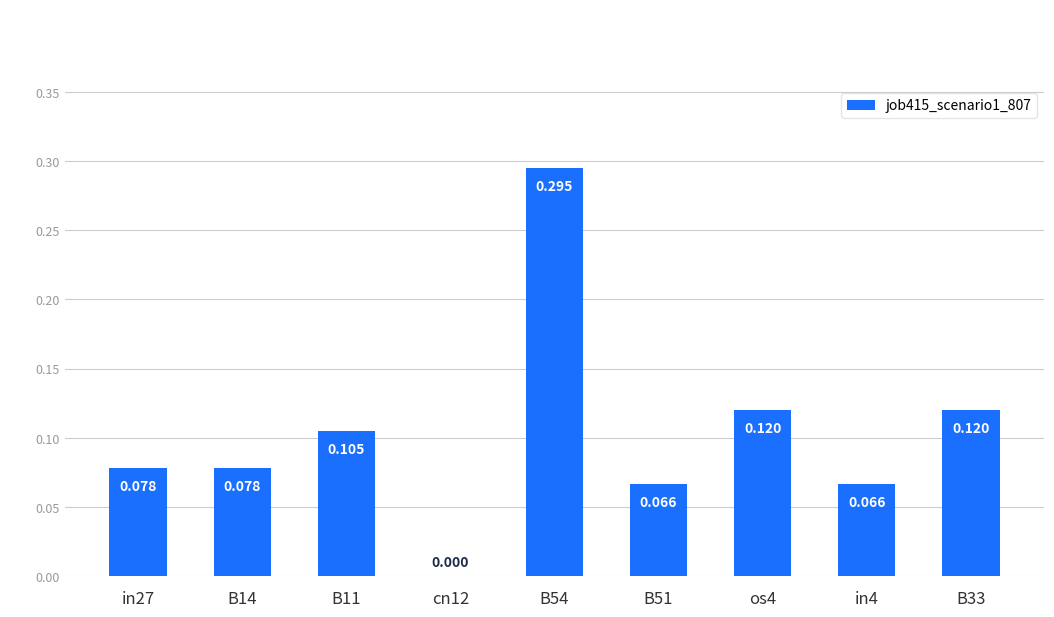

Between os4 and B51, which is larger?

os4